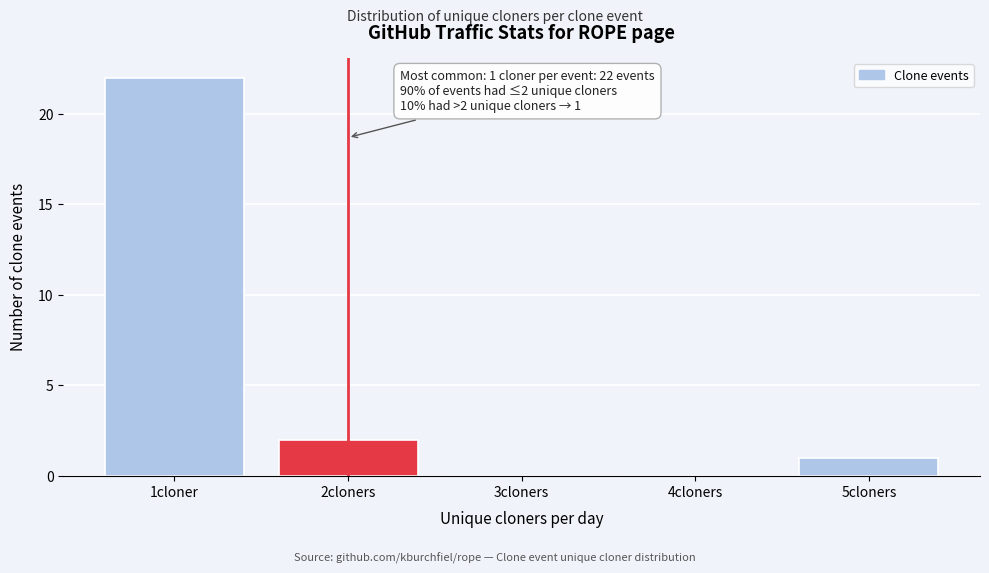

Reading left to right, extract all data points from this chart.

1cloner=22	2cloners=2	3cloners=0	4cloners=0	5cloners=1